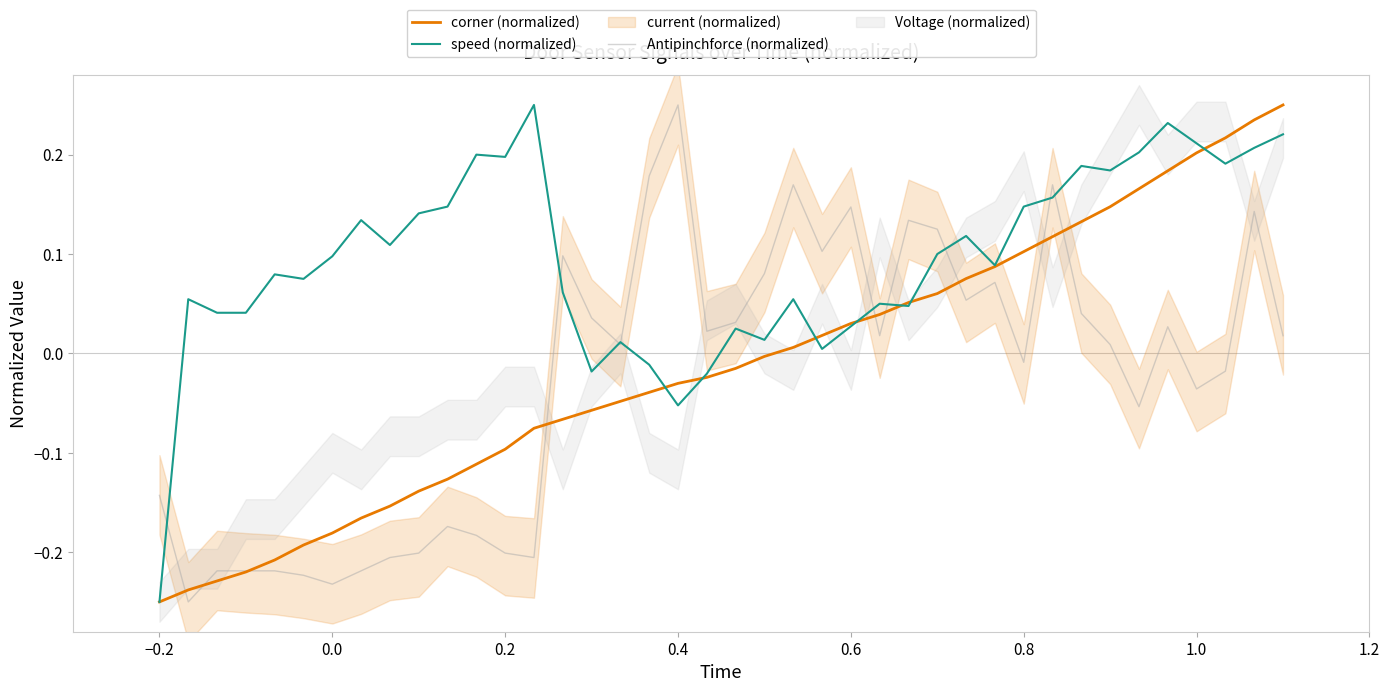

Which category has the lowest value in the speed (normalized) series?

−0.2